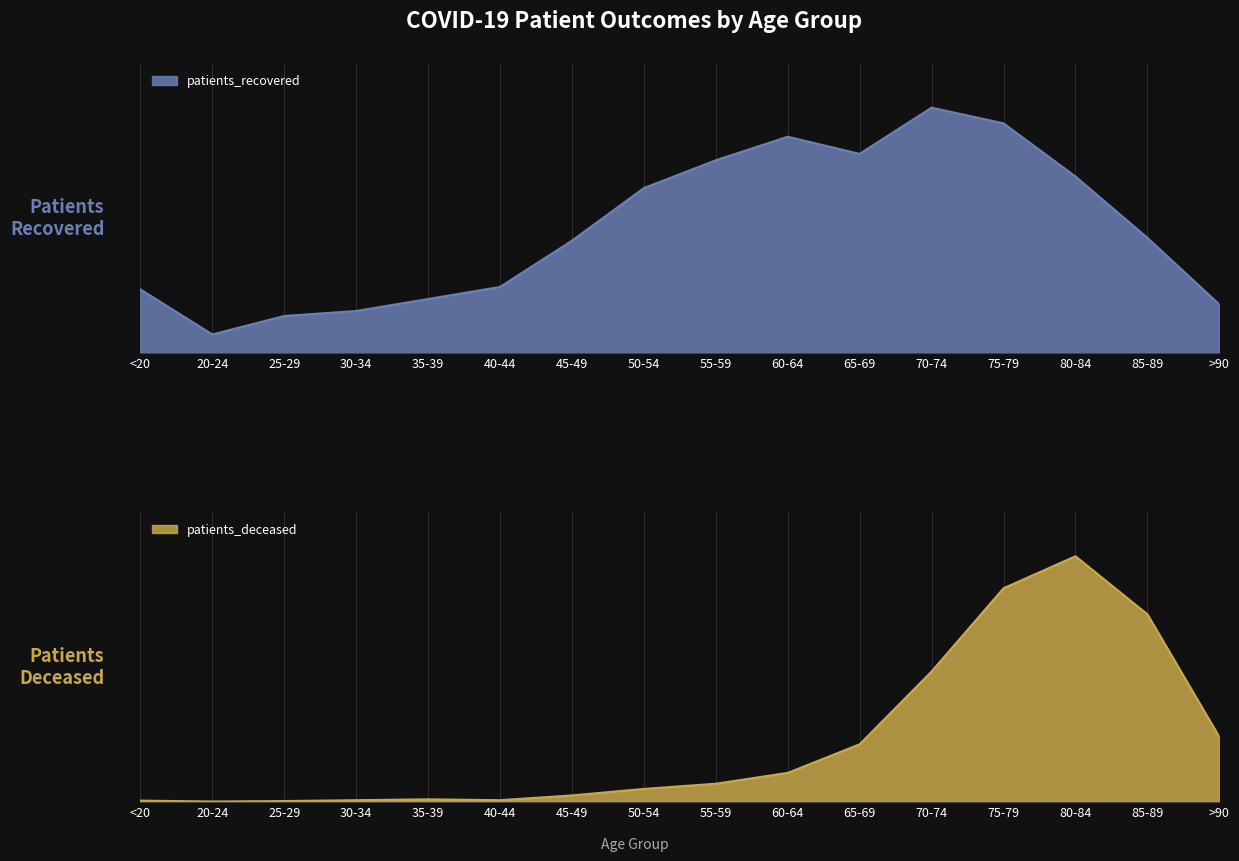

Read the patients_recovered value at >90, to the nearest 100.

300